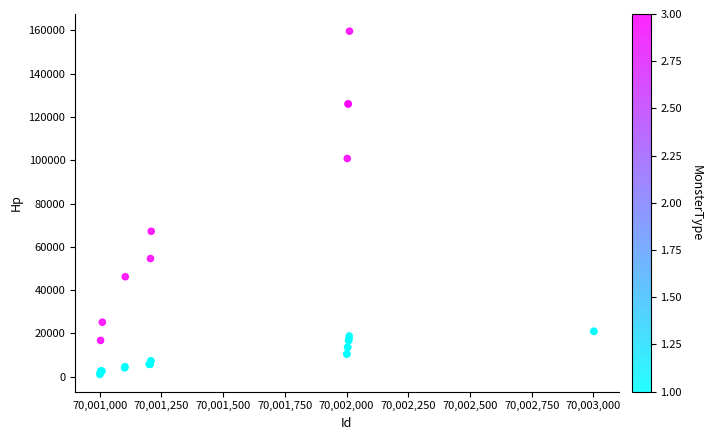

What Y value in the scatter plot is closest to 80325?

67200